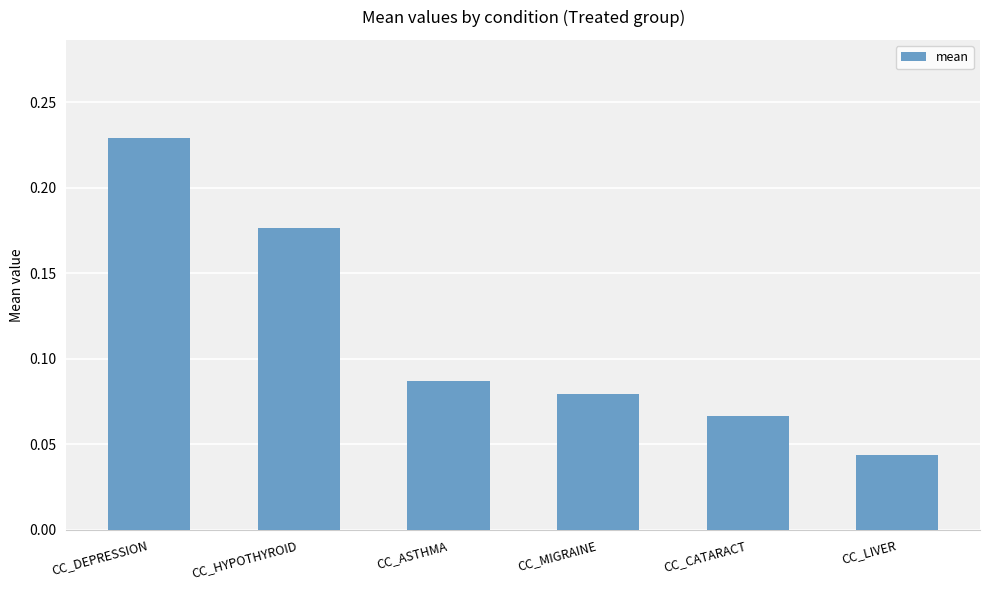

How many bars are there in total?

6